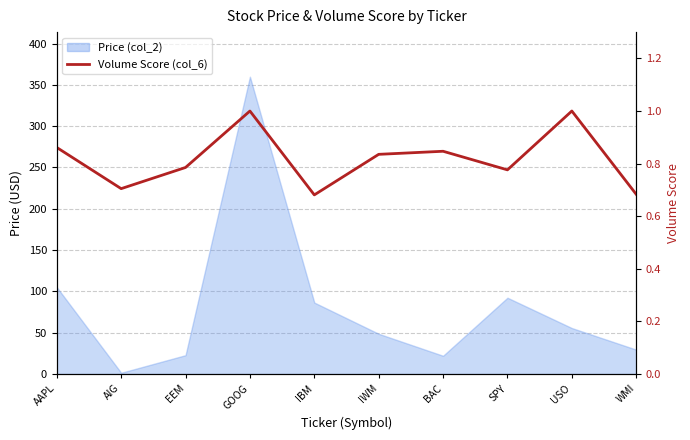

How many categories are shown in the chart?

10